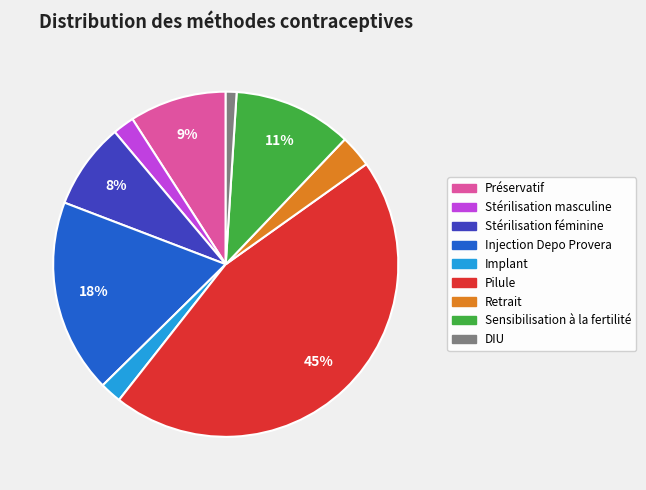

Is Pilule the majority of the pie?

No